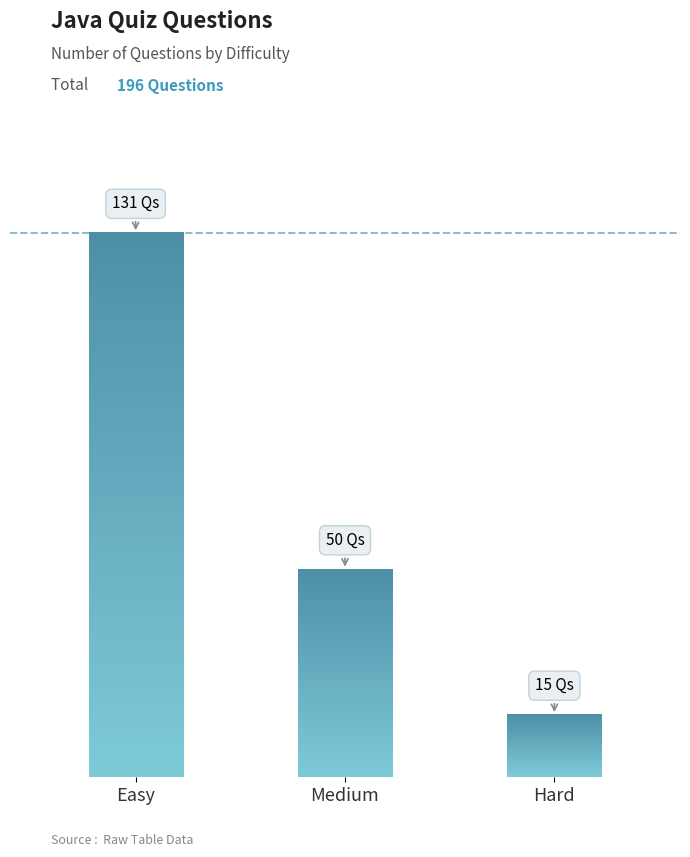

Which category has the lowest value across all series?

Hard